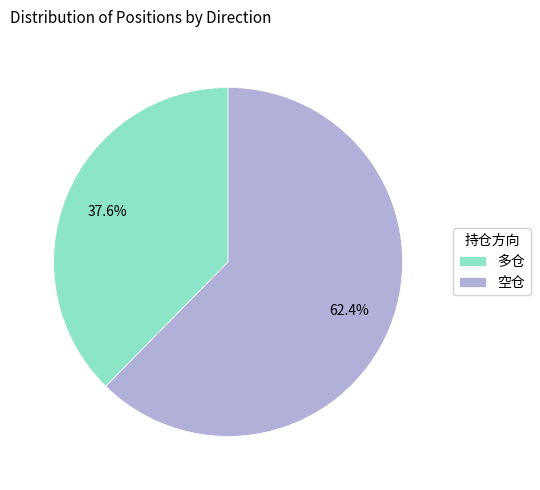

How many slices are in this pie chart?

2